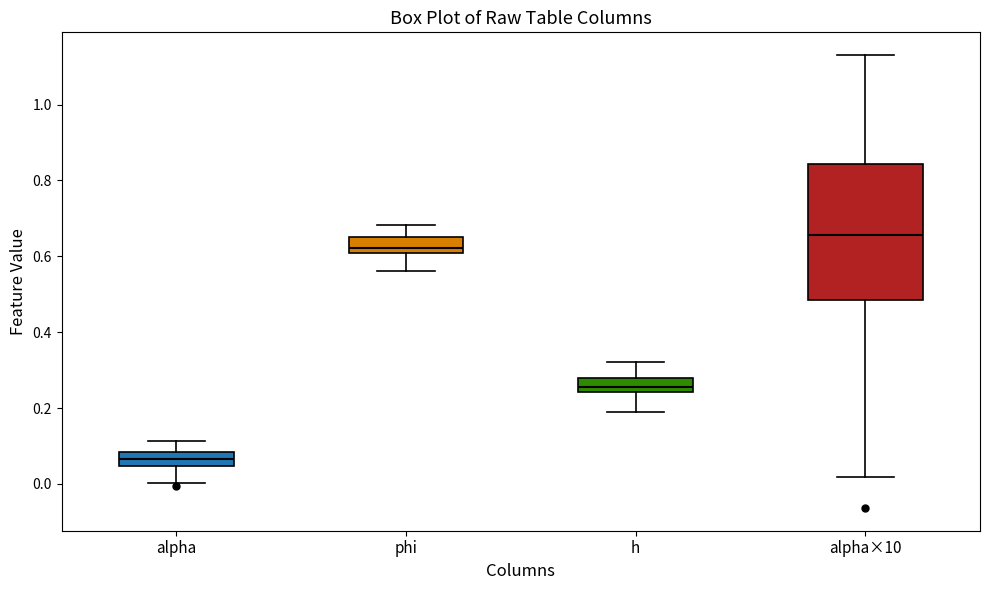

Which box's median line is the highest?

alpha×10